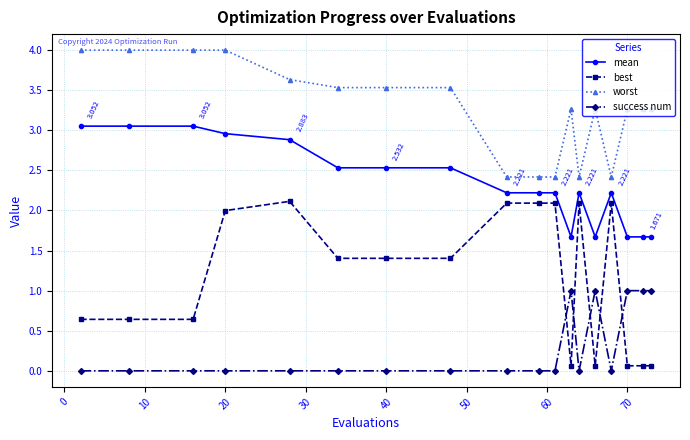

Which series has the widest spread of values?

best